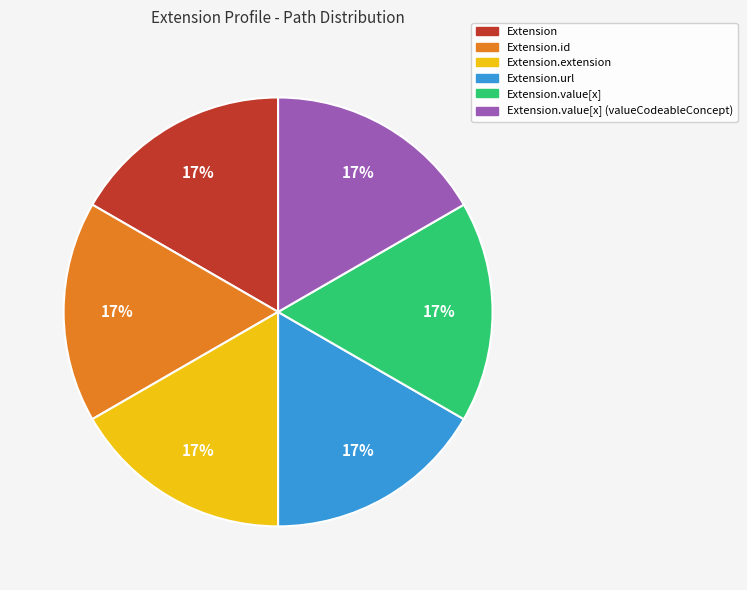

The Extension slice represents 23% of the pie. True or false?

False